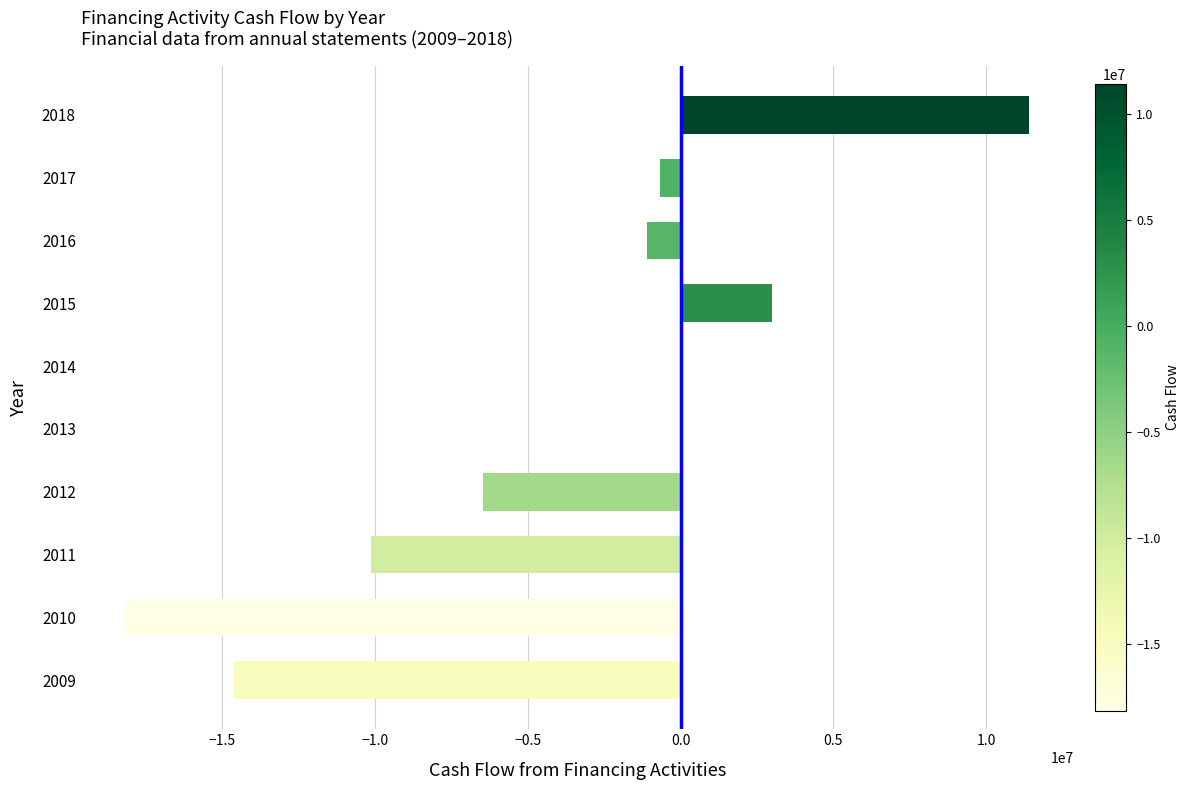

What is the sum of all values?

-36717466